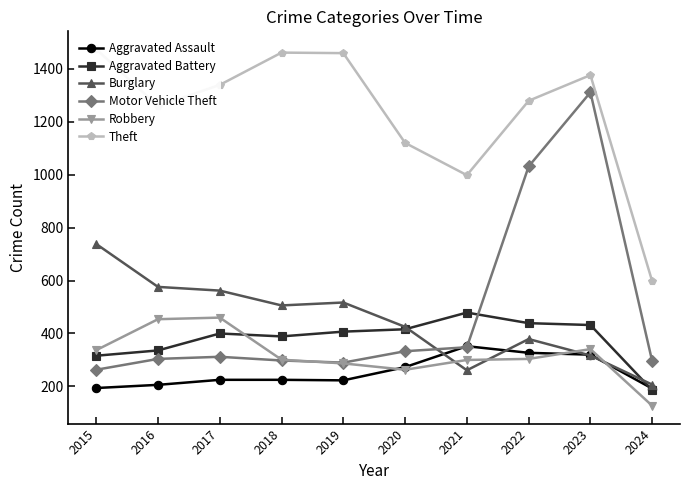

At which label does Motor Vehicle Theft first exceed 312?

2020